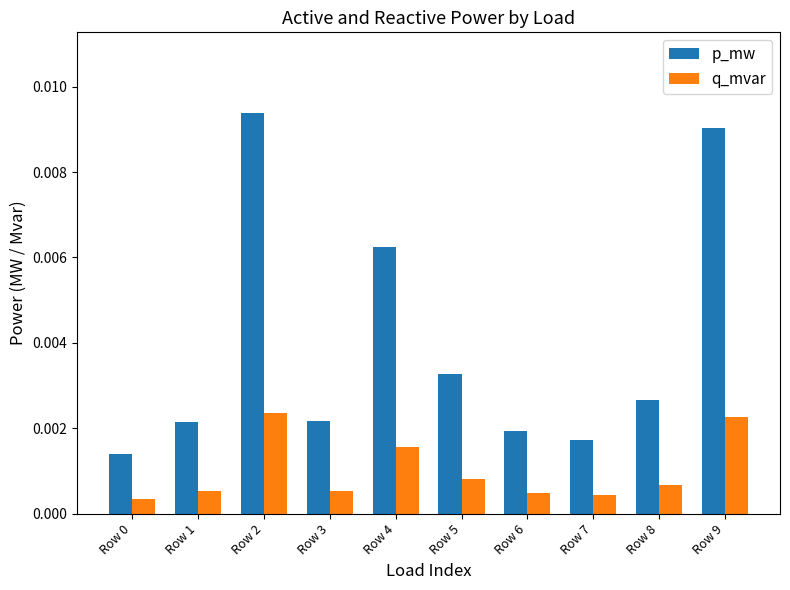

Which series has the largest total across all categories?

p_mw